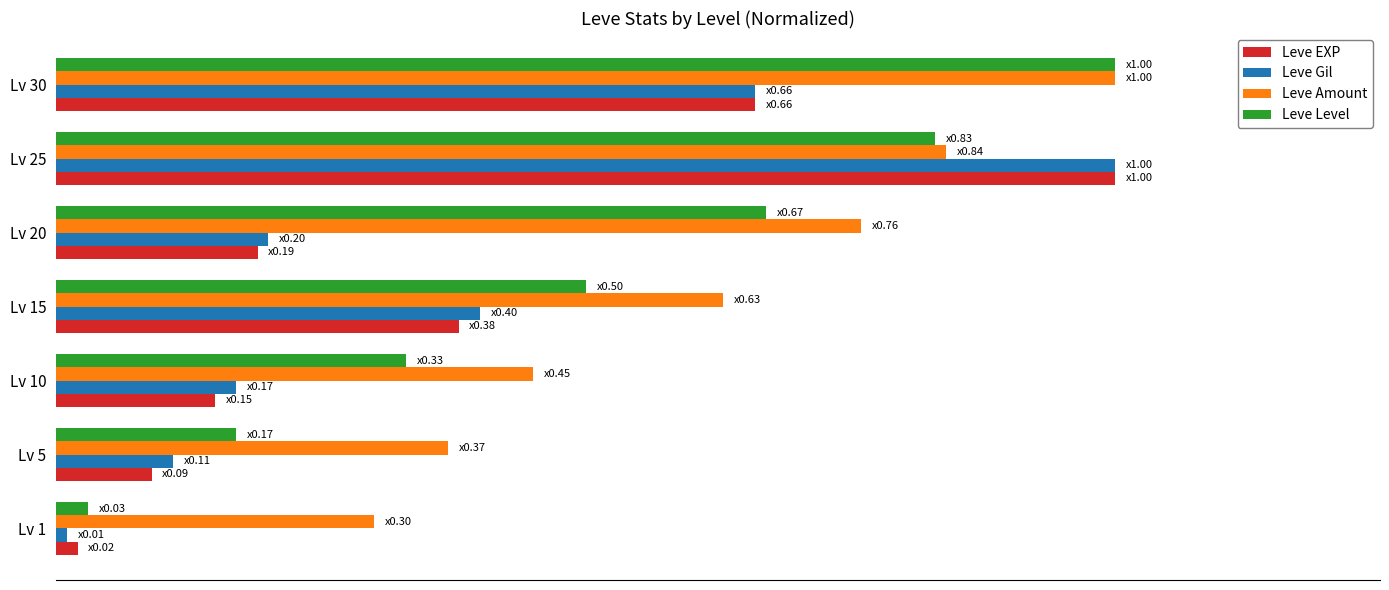

At which category is the sum across all series the highest?

Lv 25